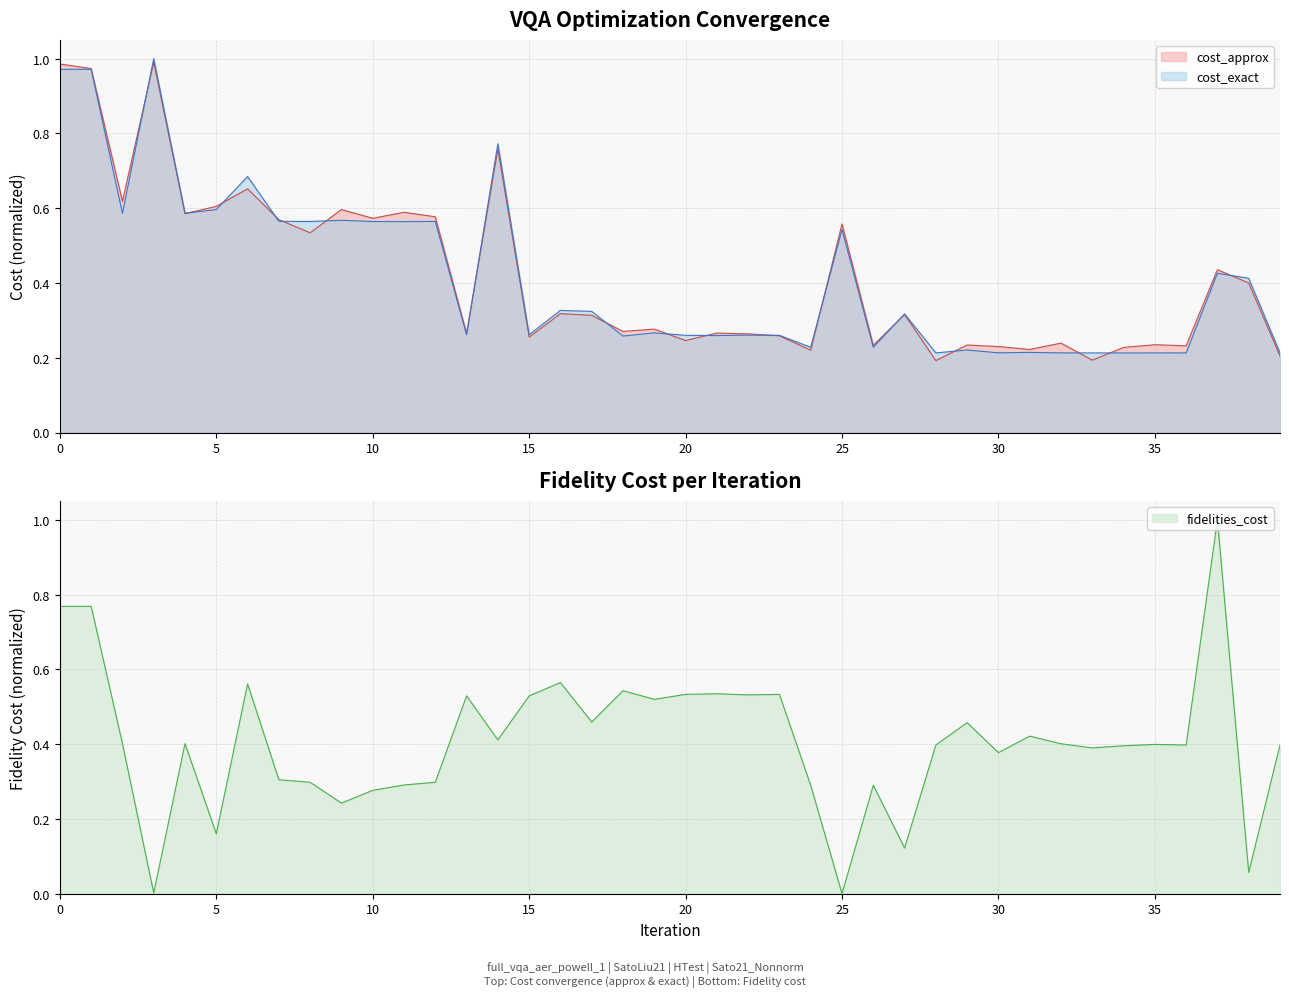

What is the value of the cost_approx point at the 27th from the left?

0.2